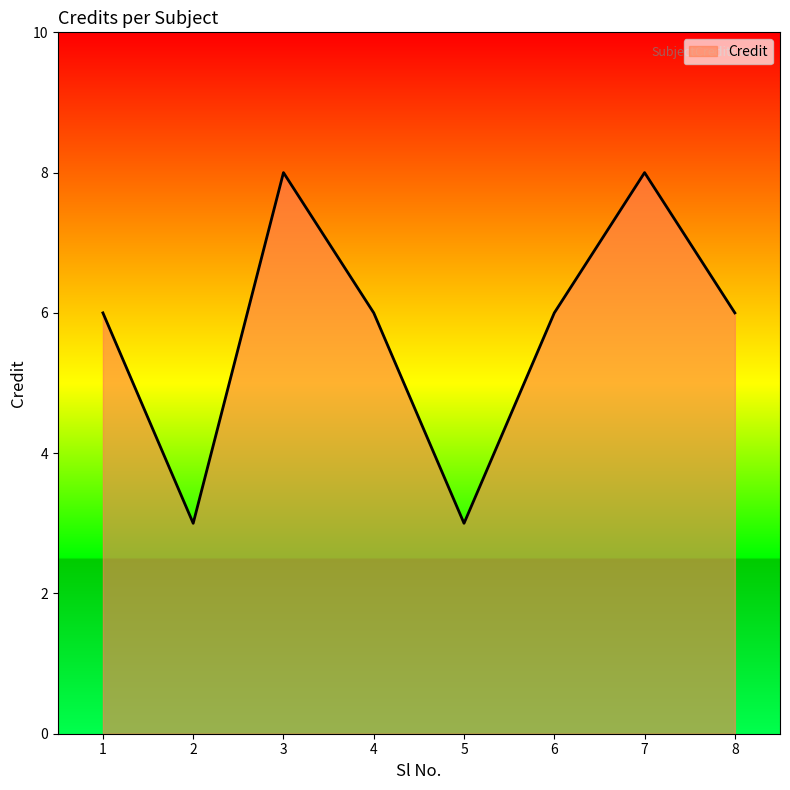

What is the approximate value at 1?

6